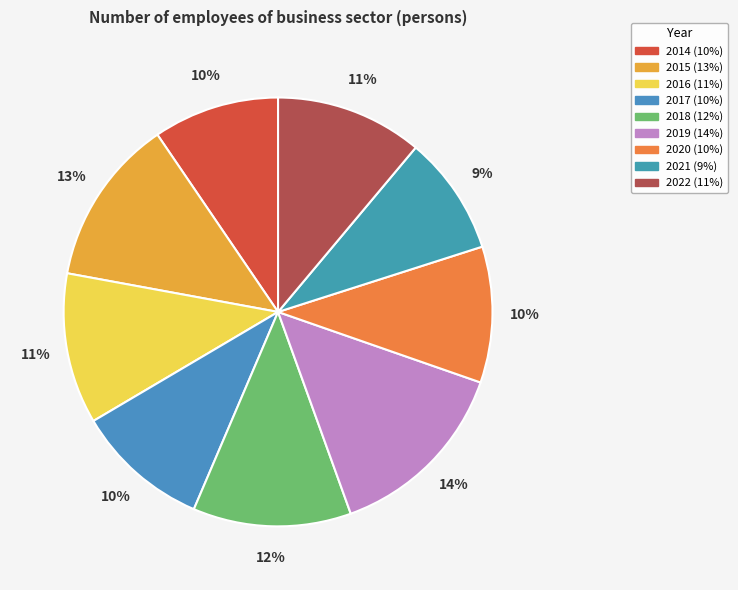

How many segments does this pie chart have?

9